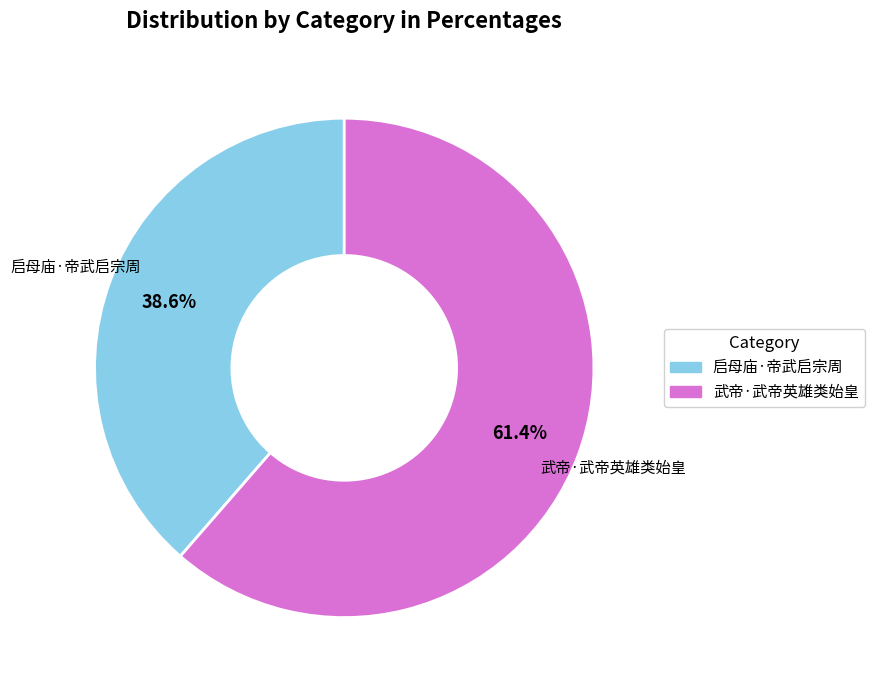

Count the number of slices in the pie.

2